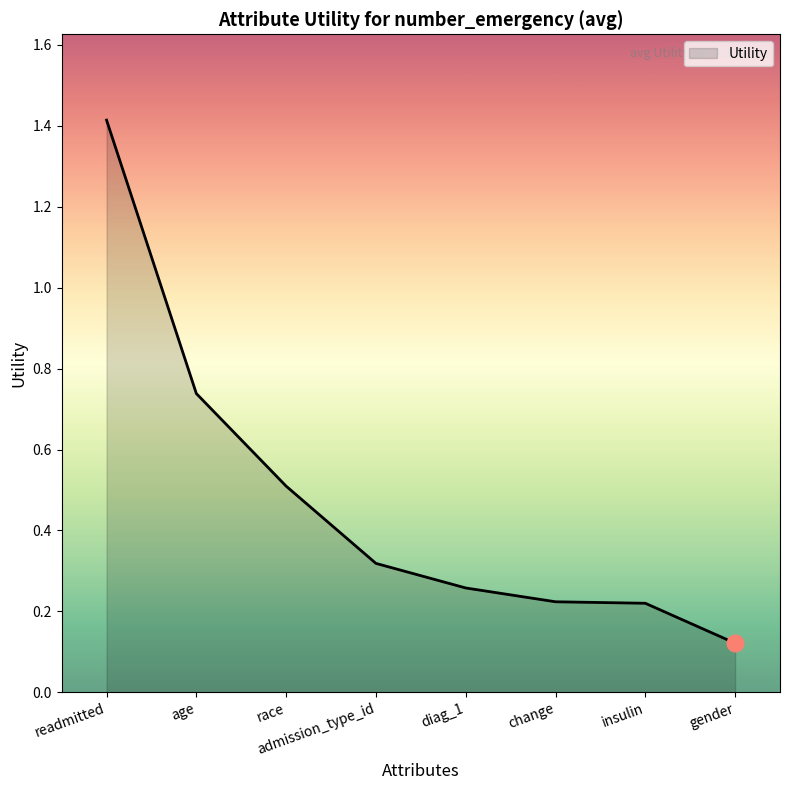

Which has a higher value, race or insulin?

race